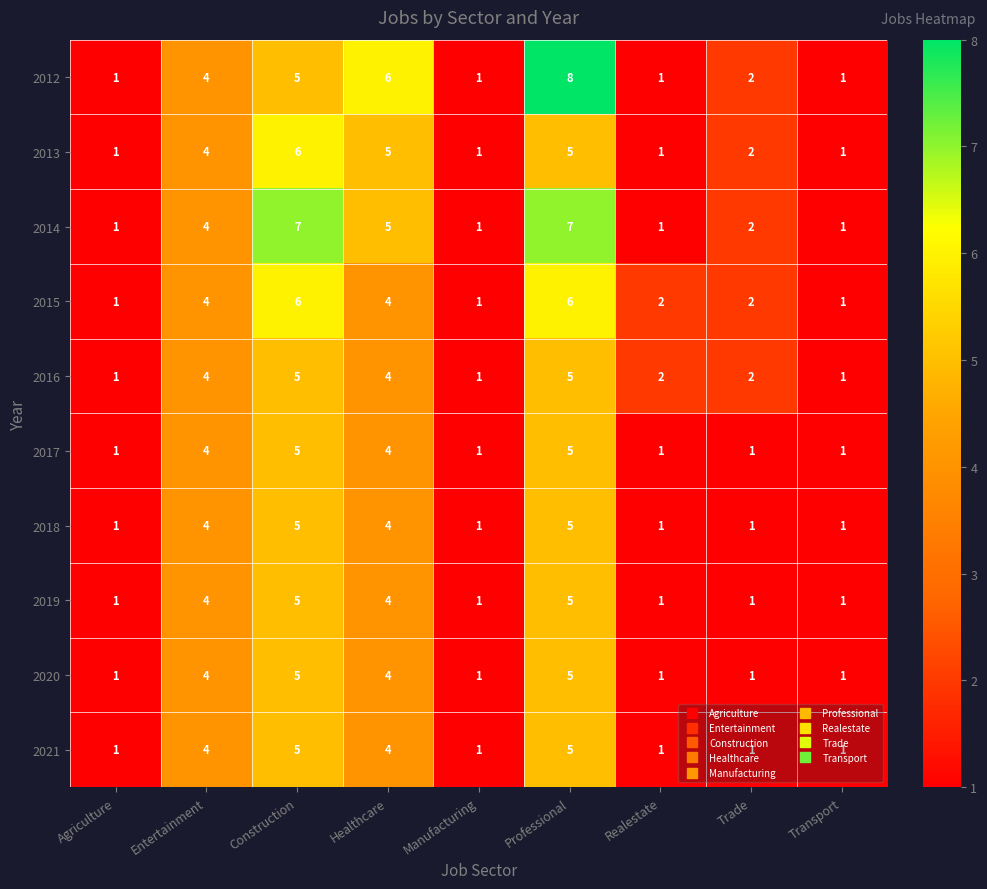

What is the maximum value shown in the chart?

8